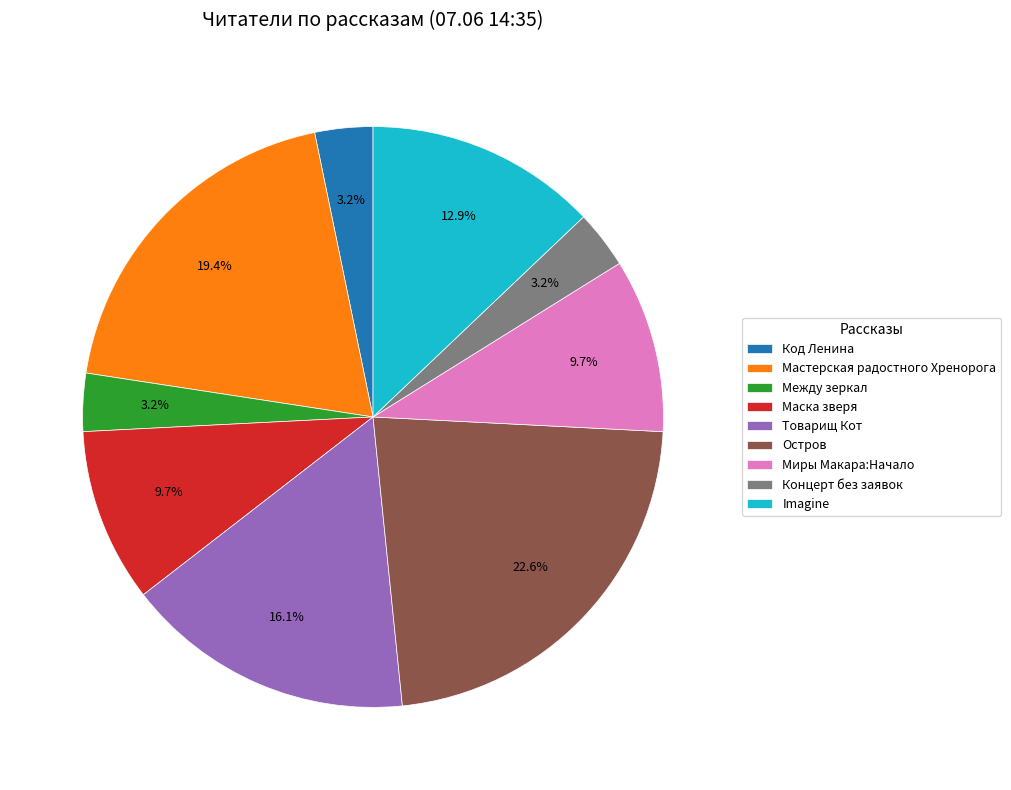

Which slice is the largest?

Остров